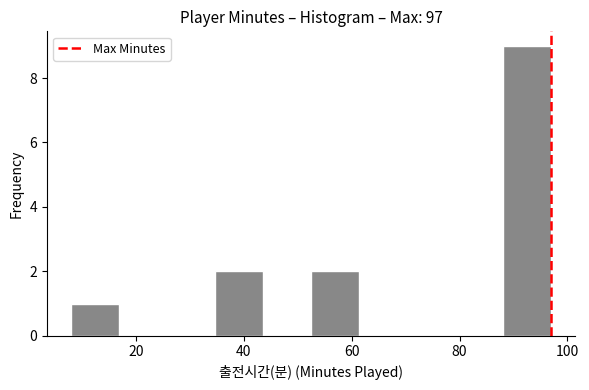

What is the height of the bar covering 34 to 44 on the x-axis? Neither the bar edges nor the heights are printed on the chart, so give them approximately, as read against the axes.

2